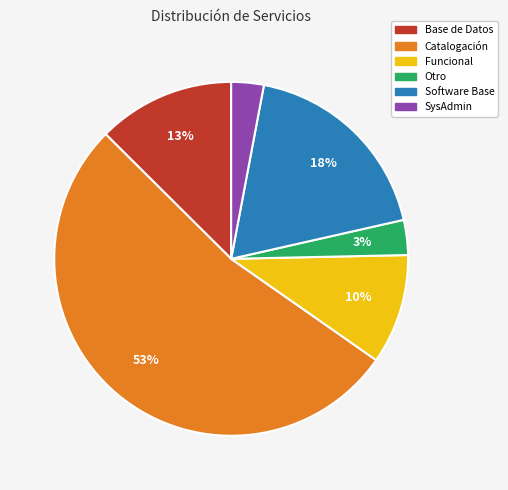

Which has a higher value, Catalogación or Funcional?

Catalogación